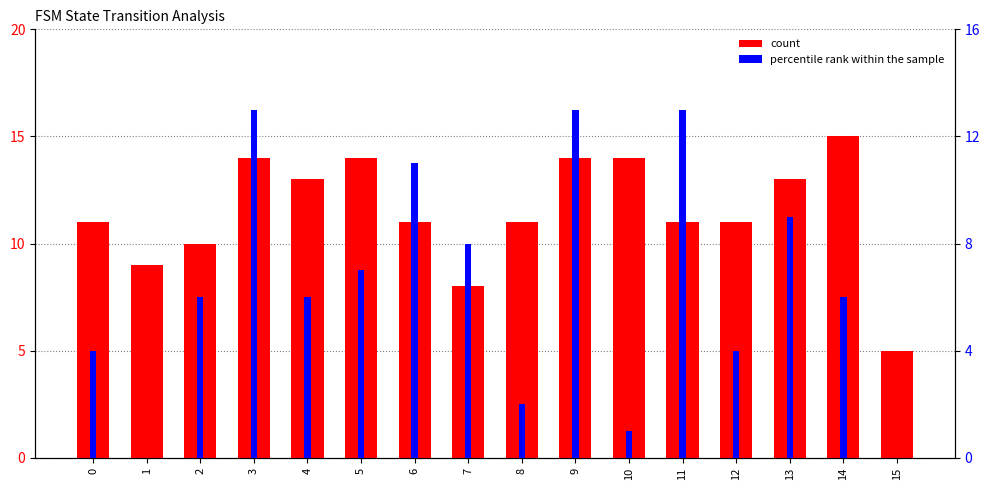

Rank the series at 0 from lowest to highest value.

percentile rank within the sample, count